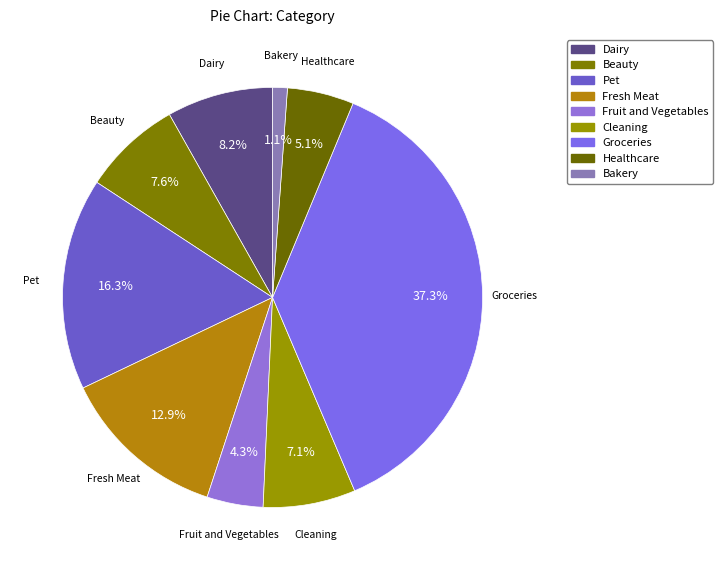

Count the number of slices in the pie.

9